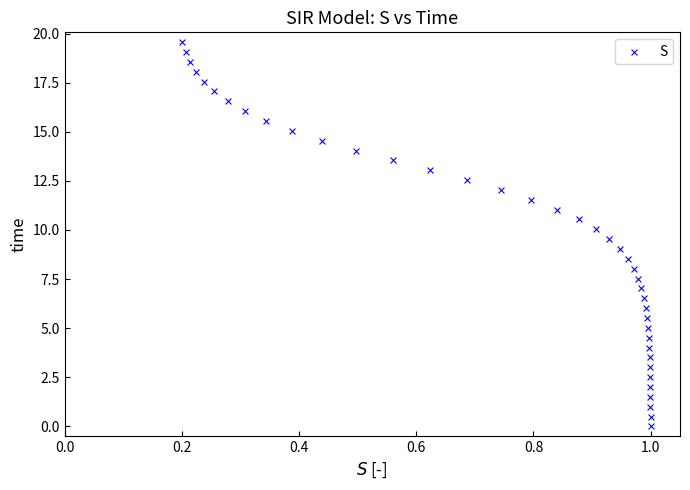

What is the range of Y values (max minus min)?

19.6